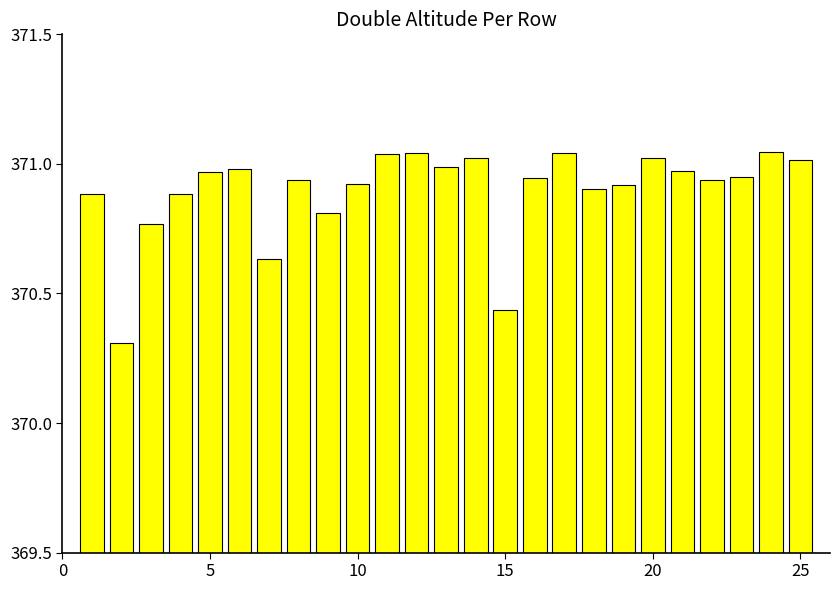

What is the smallest value displayed?

370.3